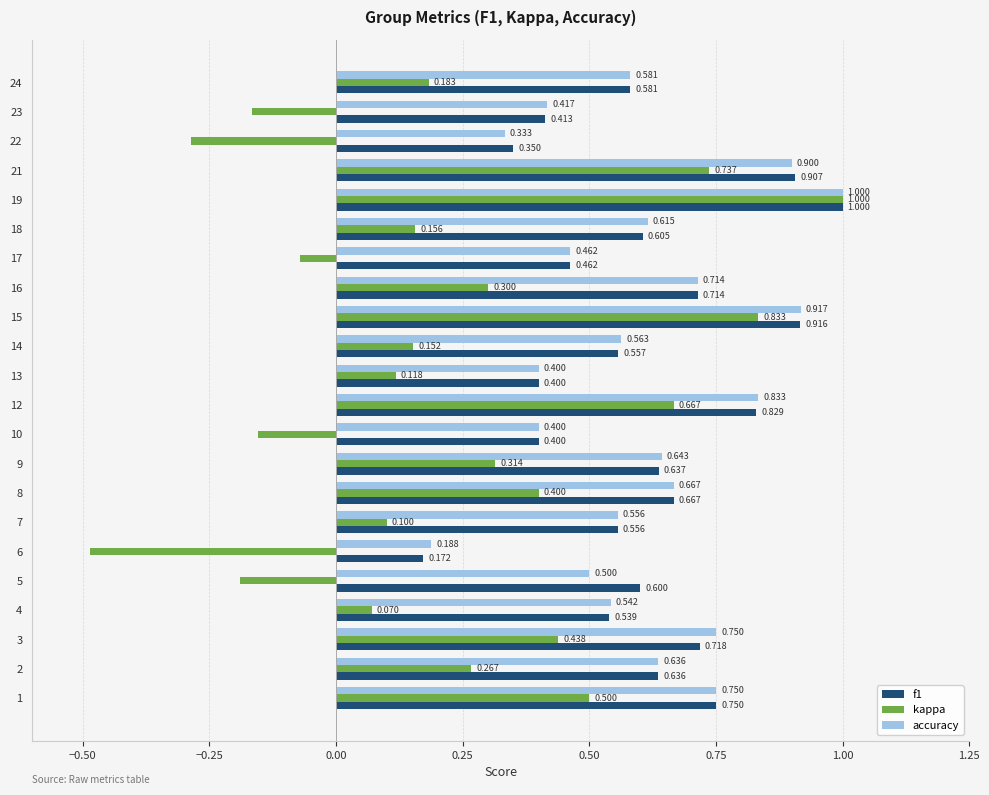

Is the value of accuracy at 19 greater than the value of f1 at 17?

Yes